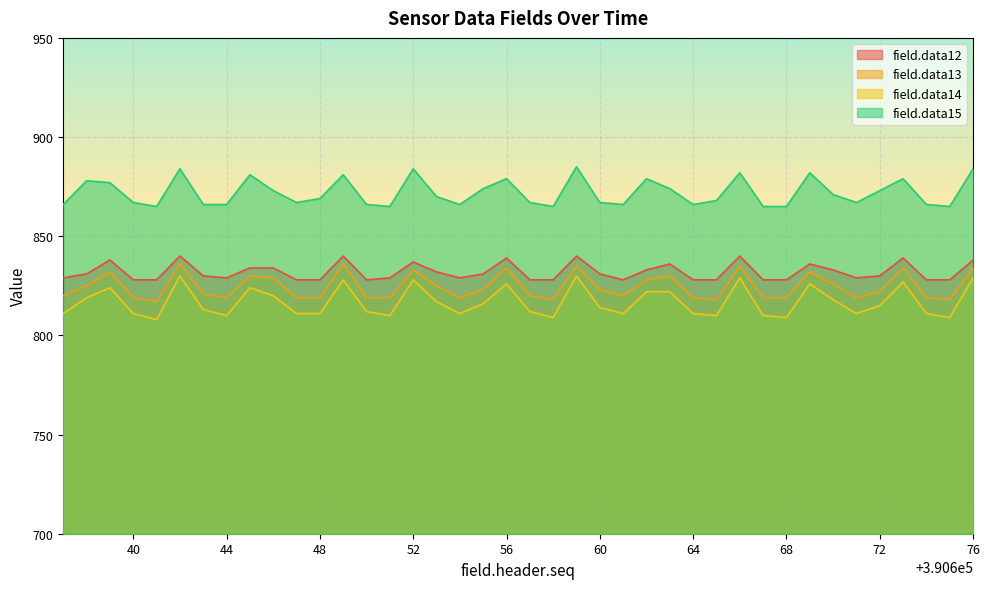

What are all the series names shown in the legend?

field.data12, field.data13, field.data14, field.data15